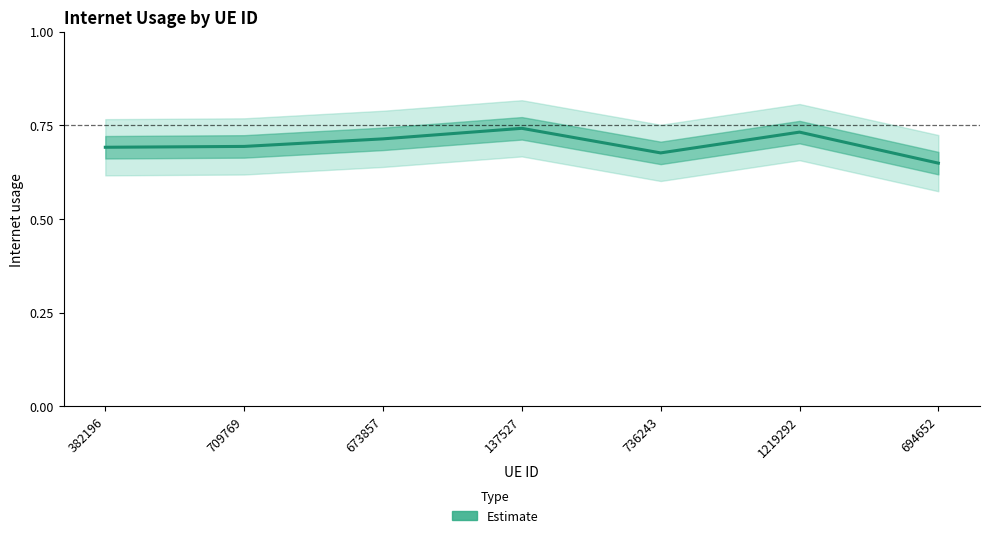

True or false: there are more than 2 points higher than both neighbors.

False